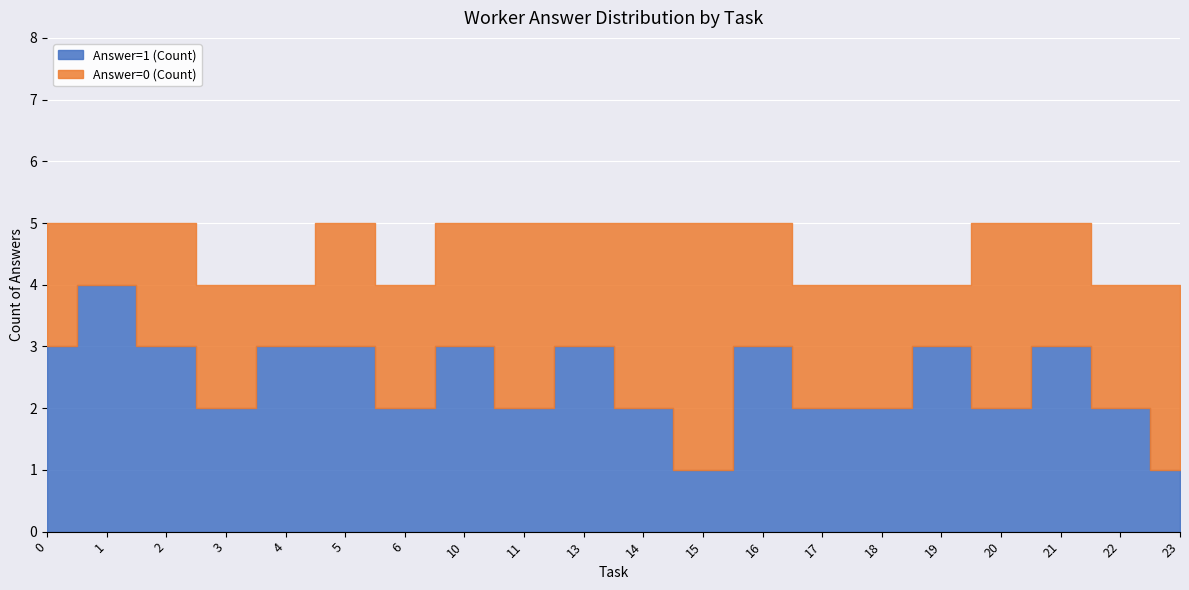

At which category does Answer=1 (Count) reach its first local peak?

1